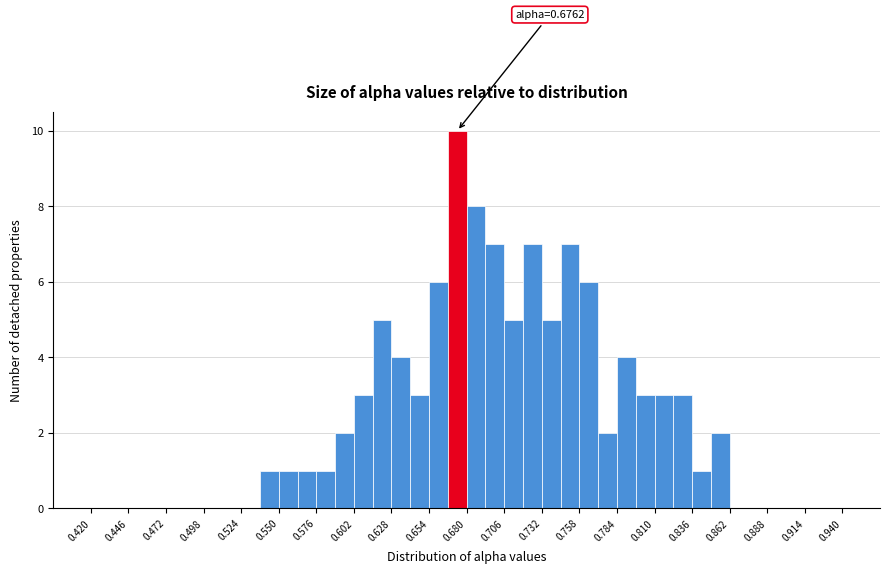

Around what value on the x-axis is the tallest bar? Give the approximate position of its centre, as read against the axis.

0.675